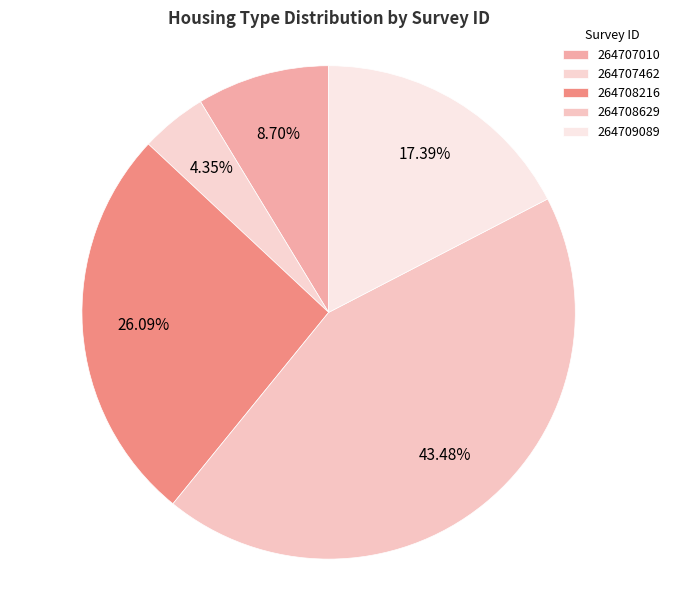

What is the change in value from 264707462 to 264708629?

+9